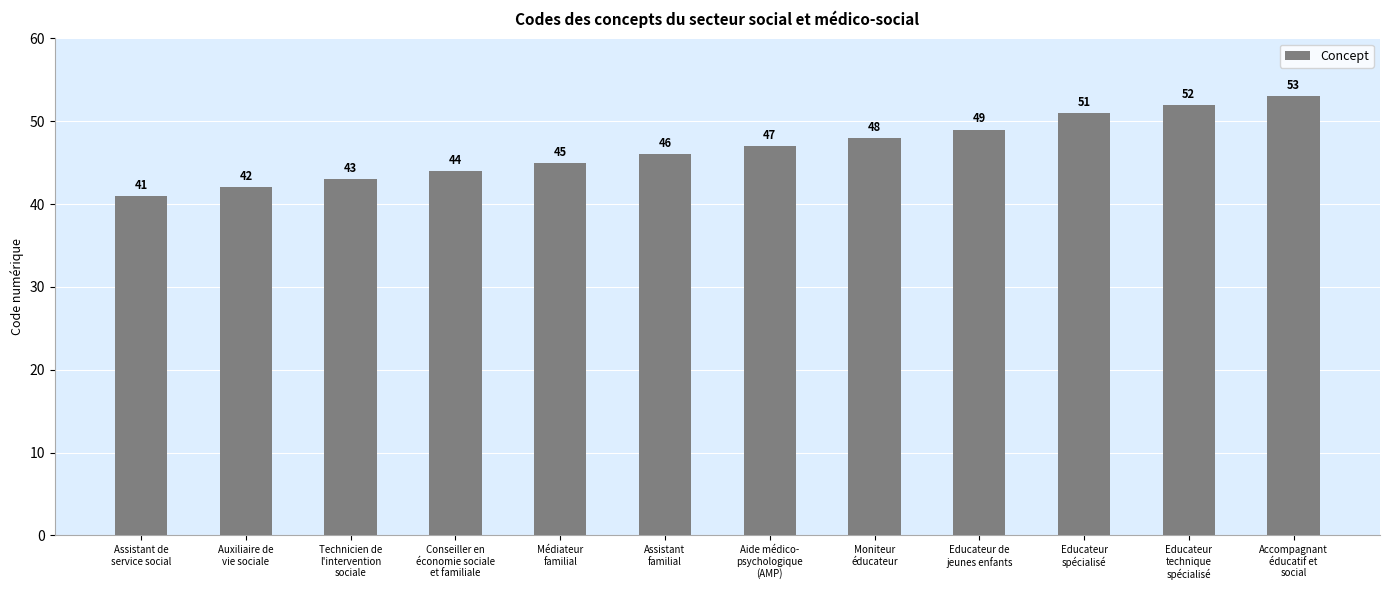

What is the difference between the maximum and minimum values?

12